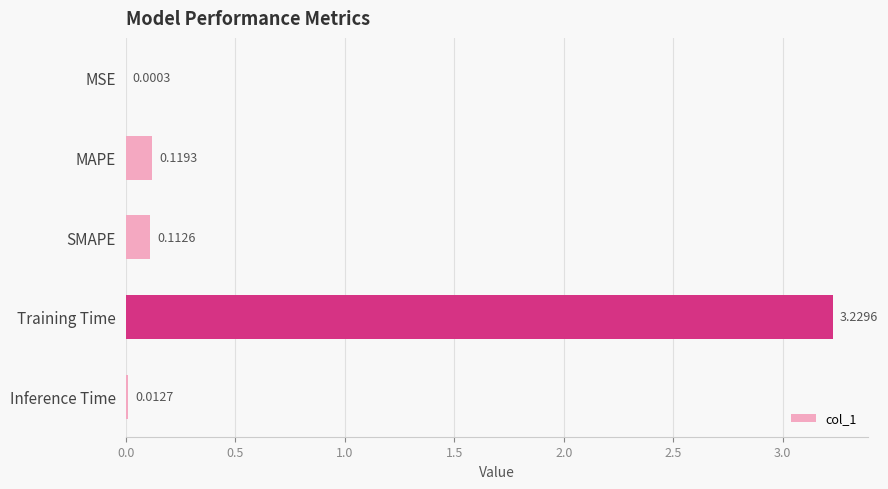

Which category has the highest value across all series?

Training Time